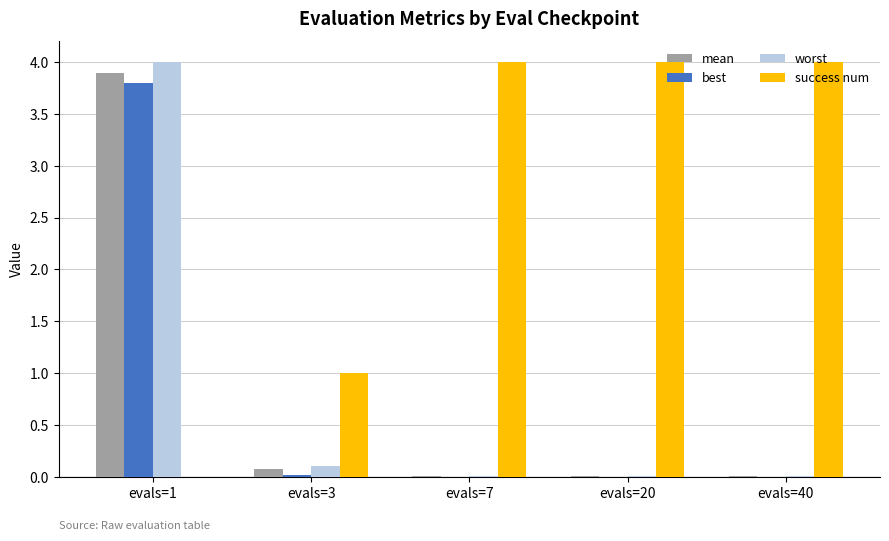

What is the sum of all worst values?

4.1